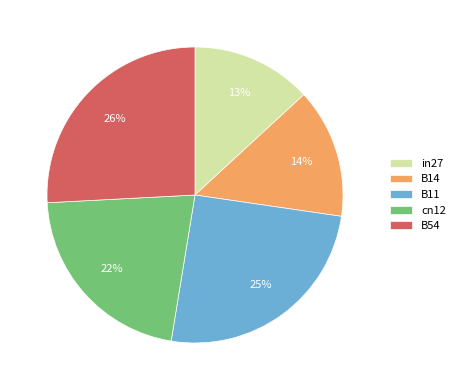

How many slices are in this pie chart?

5